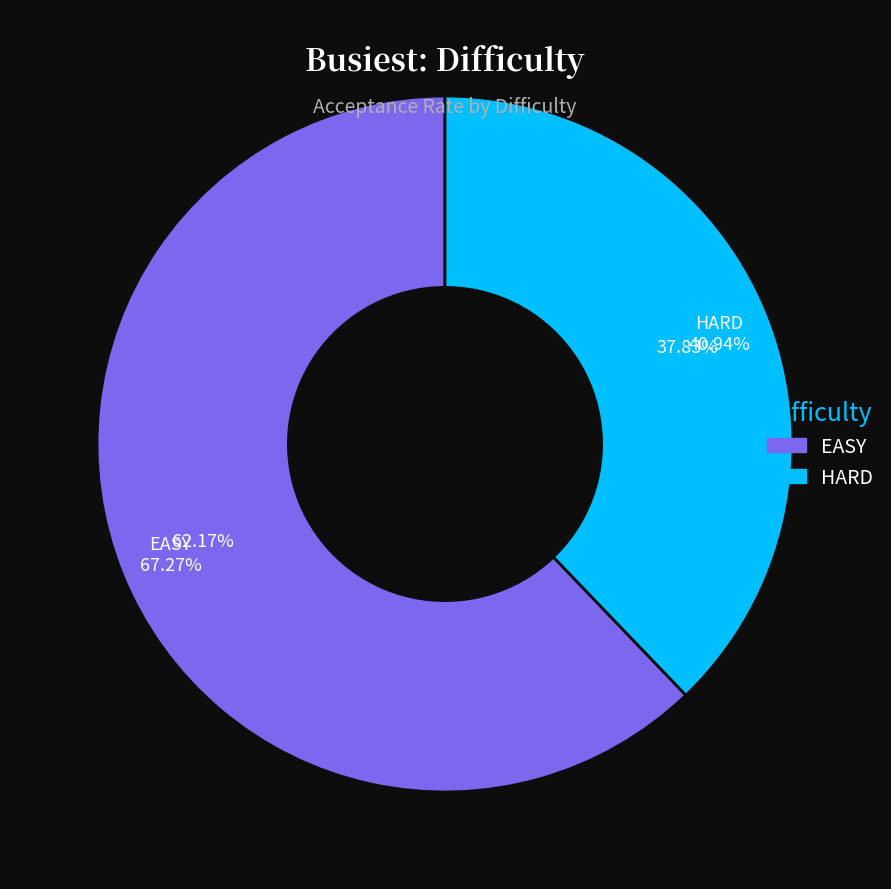

To the nearest percent, what percentage of the pie is HARD?

38%